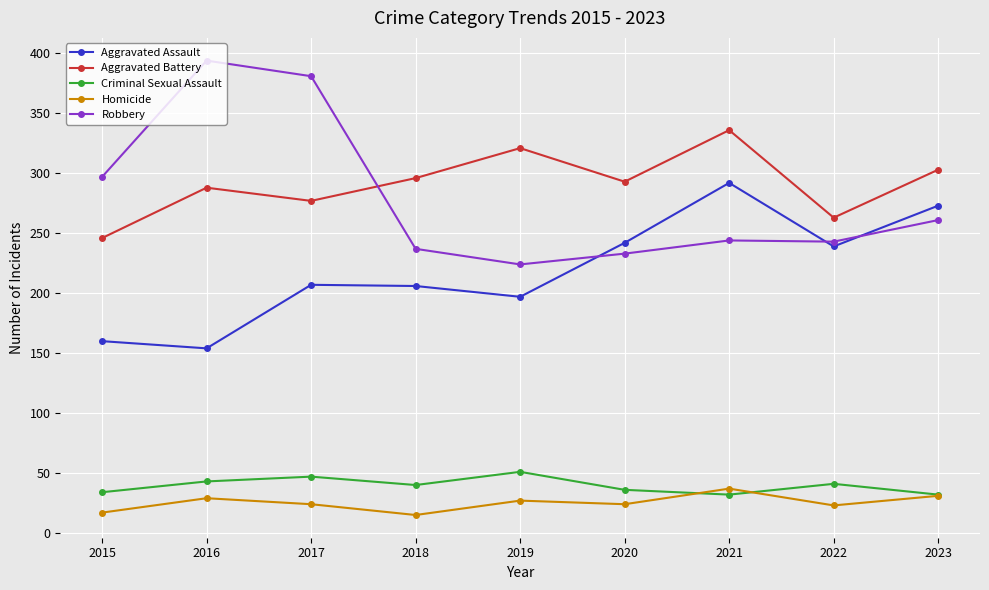

What is the value of the Homicide point at the 9th from the left?

31